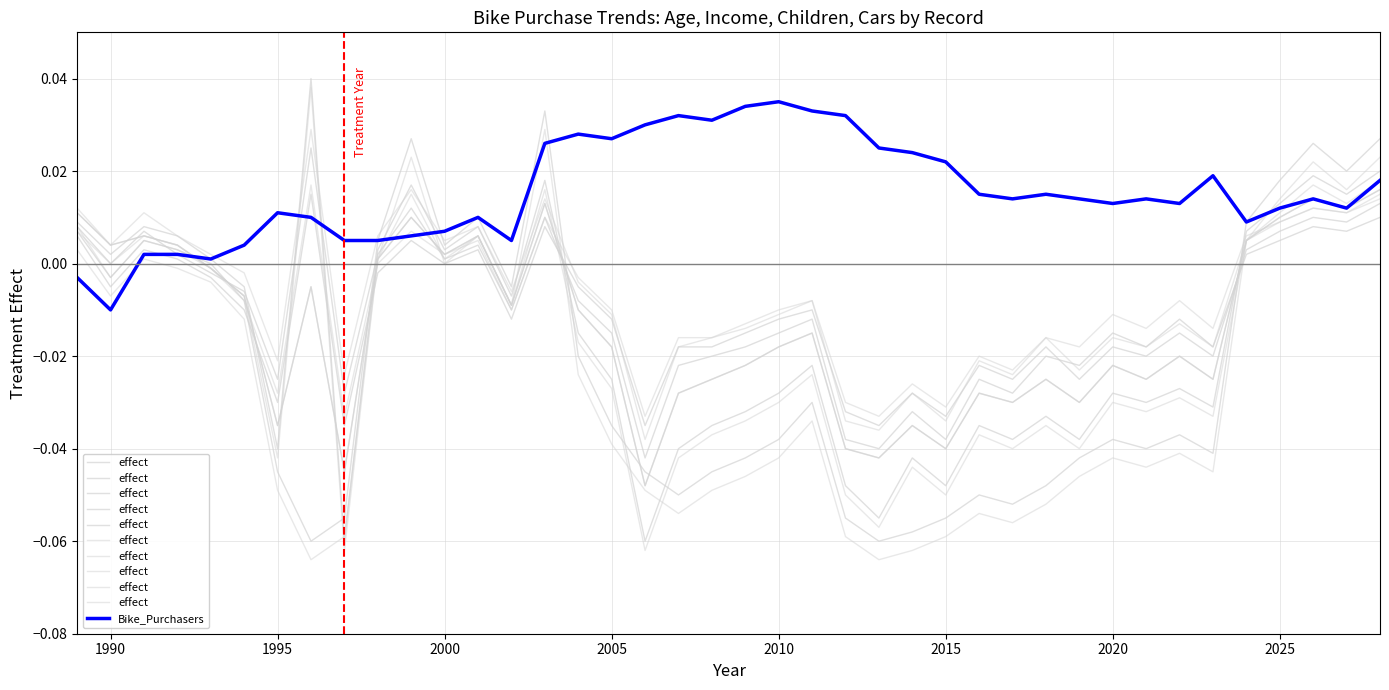

True or false: effect and Bike_Purchasers intersect in this chart.

True